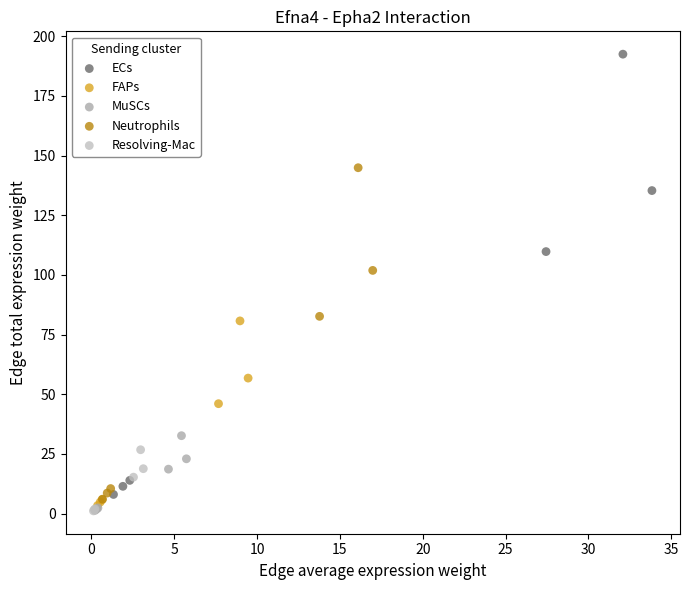

Which series contains the highest Y value?

ECs